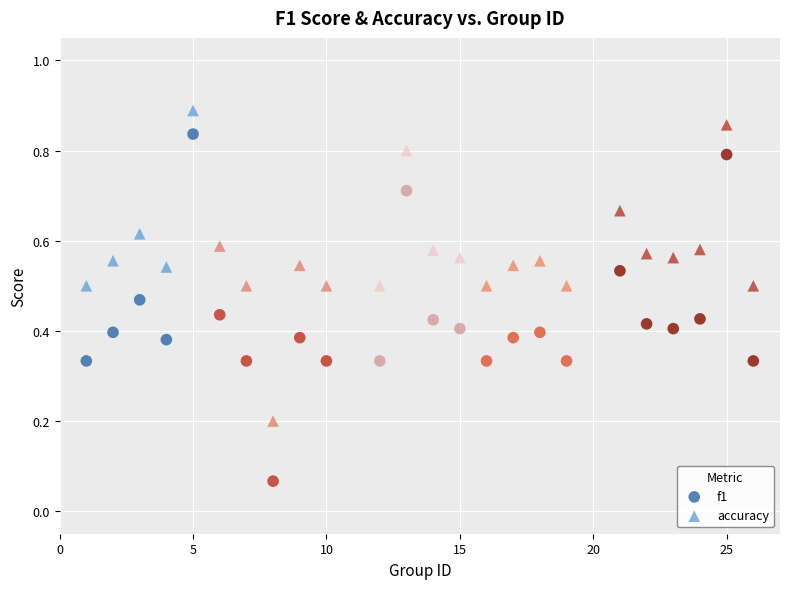

What are all the series names shown in the legend?

f1, accuracy